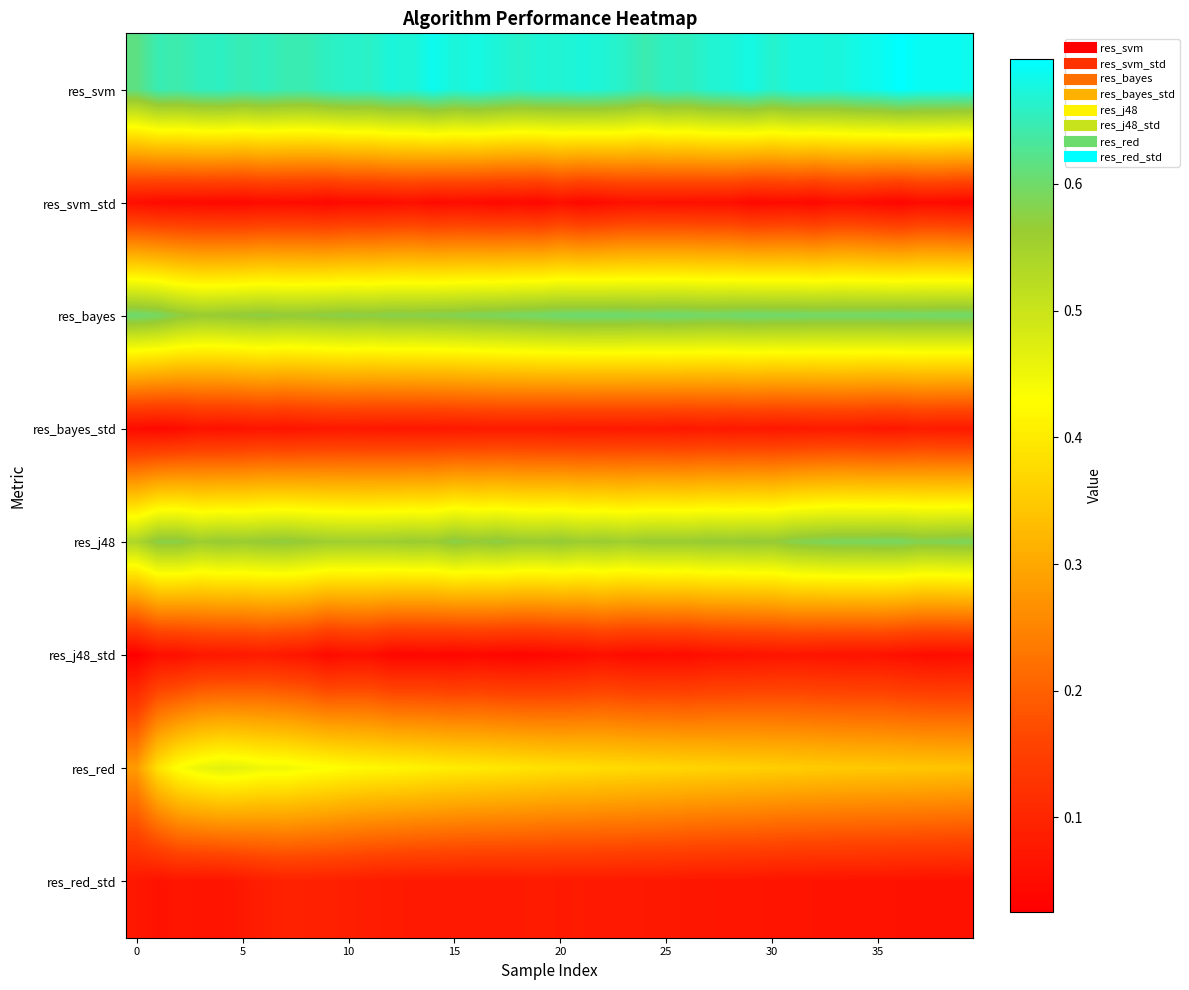

At how many categories does at least one series exceed 0?

40